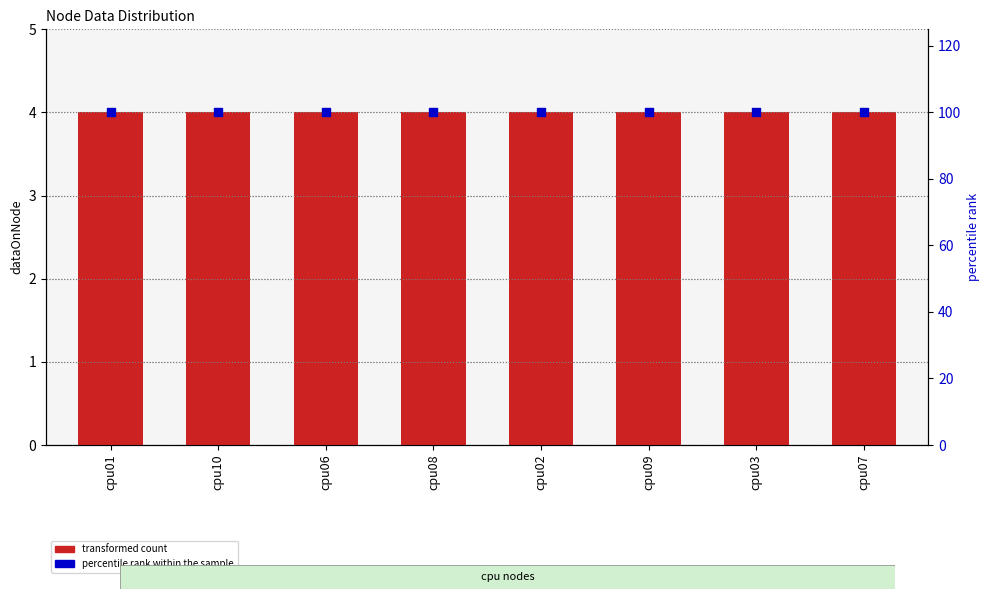

At how many categories does at least one series exceed 96?

8